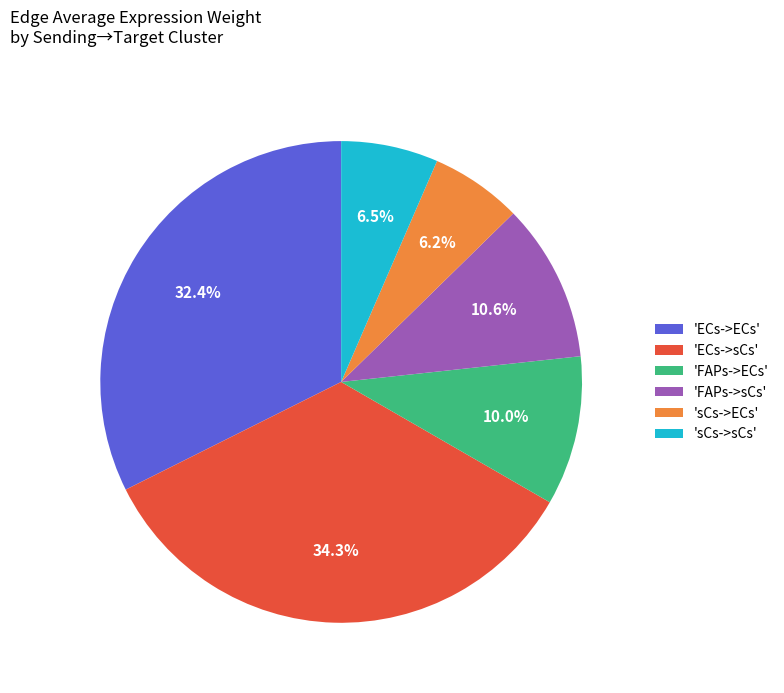

Which slice is the largest?

'ECs->sCs'